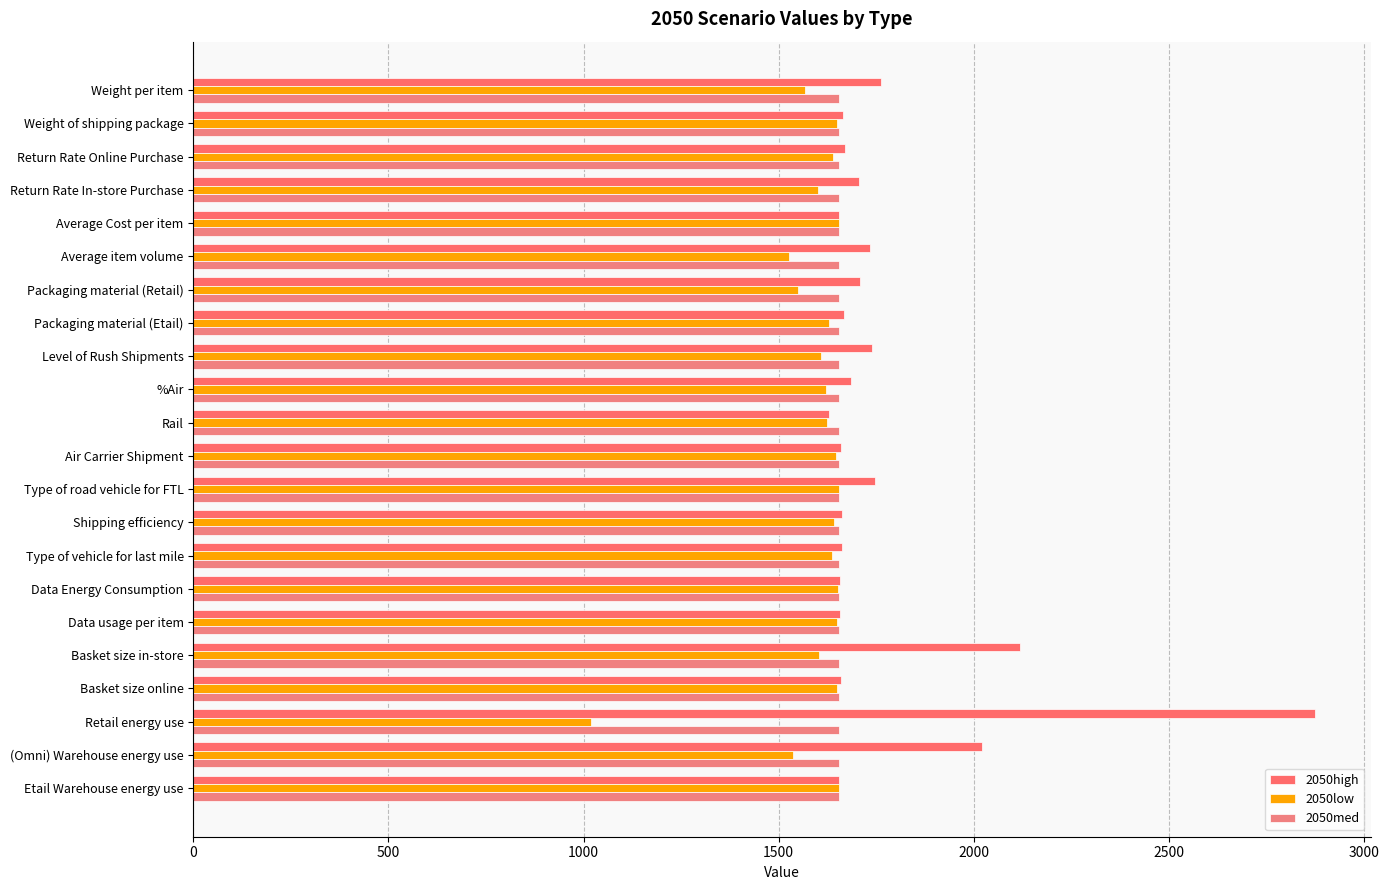

How many distinct data groups are displayed?

3